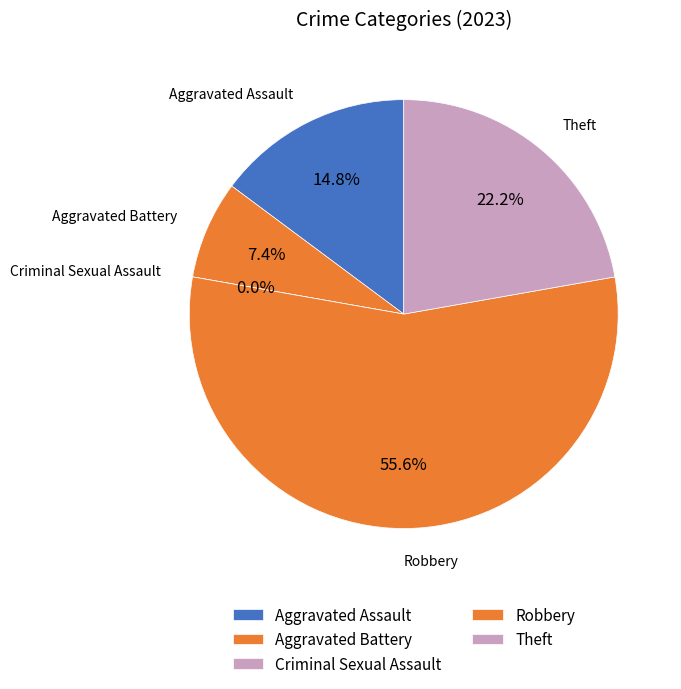

What percentage is NOT represented by Robbery?

44.4%